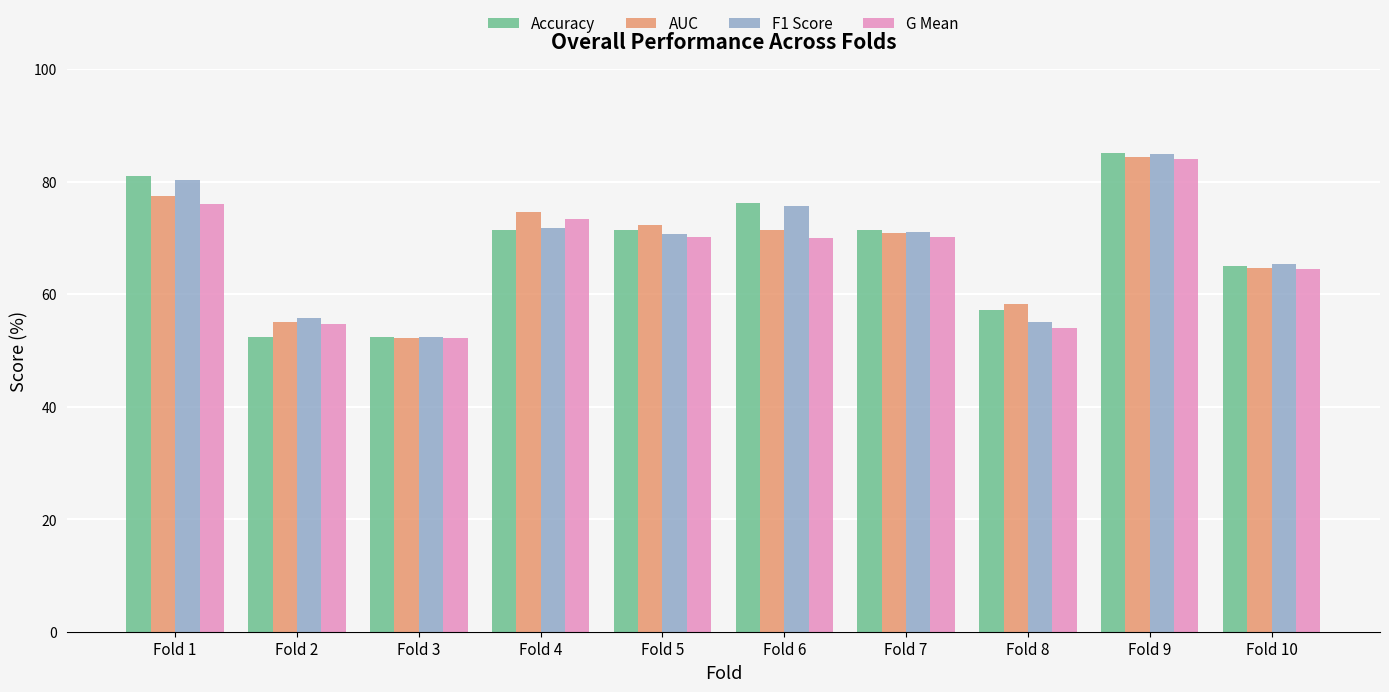

Which series changed the most between Fold 2 and Fold 9?

Accuracy